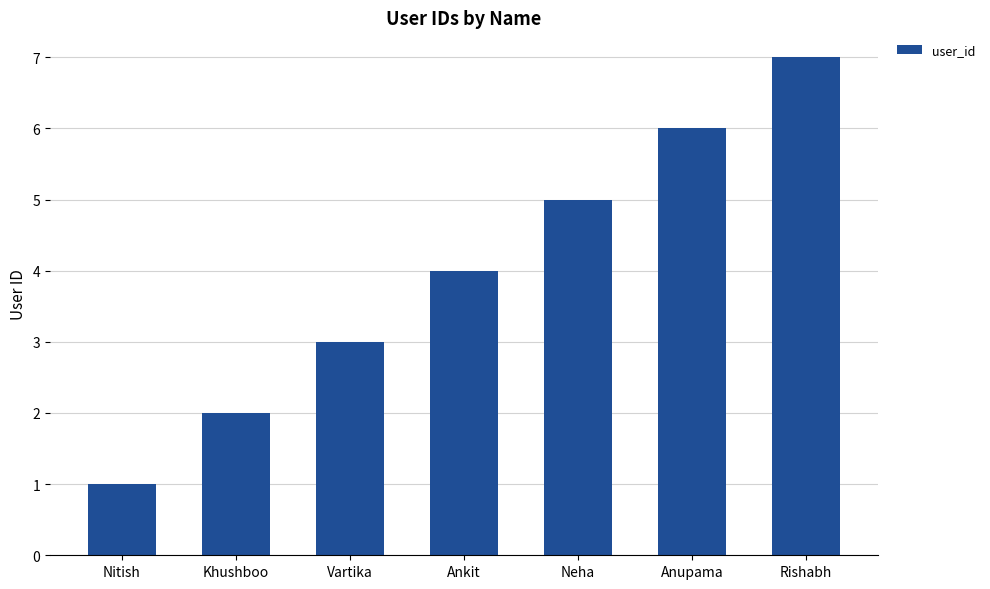

Reading left to right, transcribe all the data shown in this chart.

1	2	3	4	5	6	7